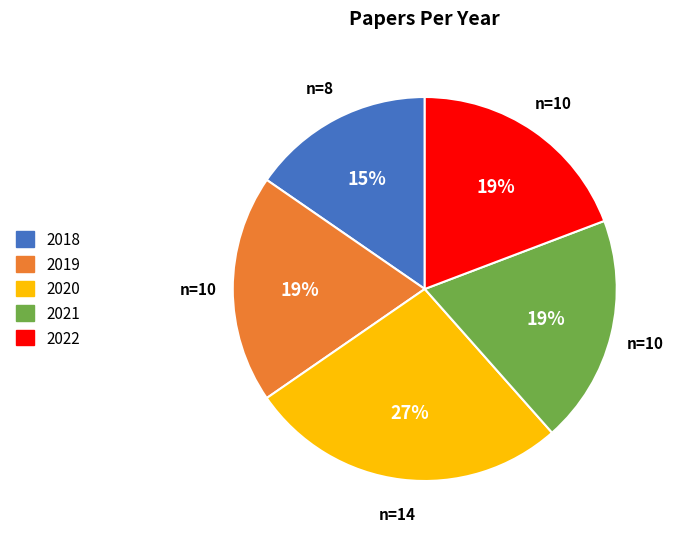

Which category has the smallest portion of the pie?

2018